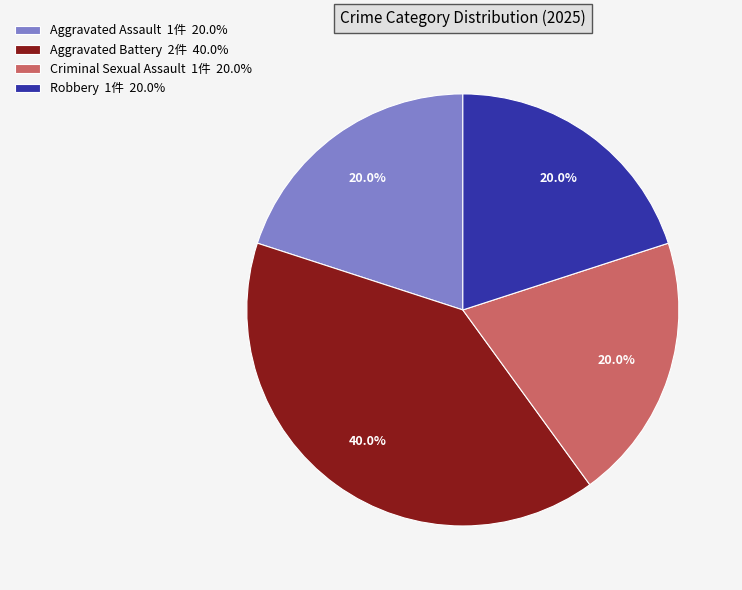

To the nearest percent, what percentage of the pie is Aggravated Battery?

40%